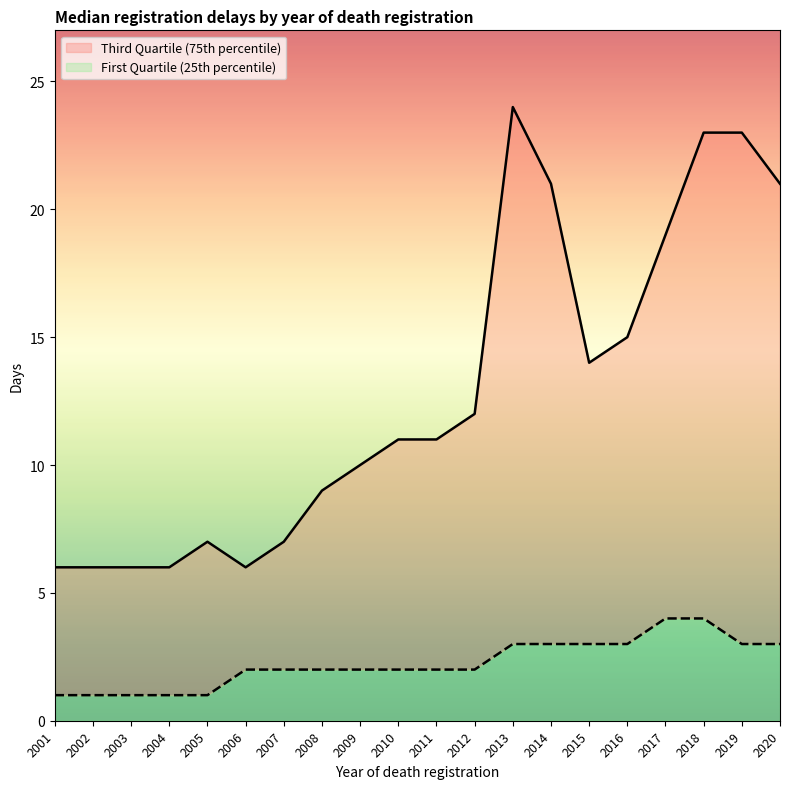

Which category has the lowest value in the Third Quartile (75th percentile) series?

2001